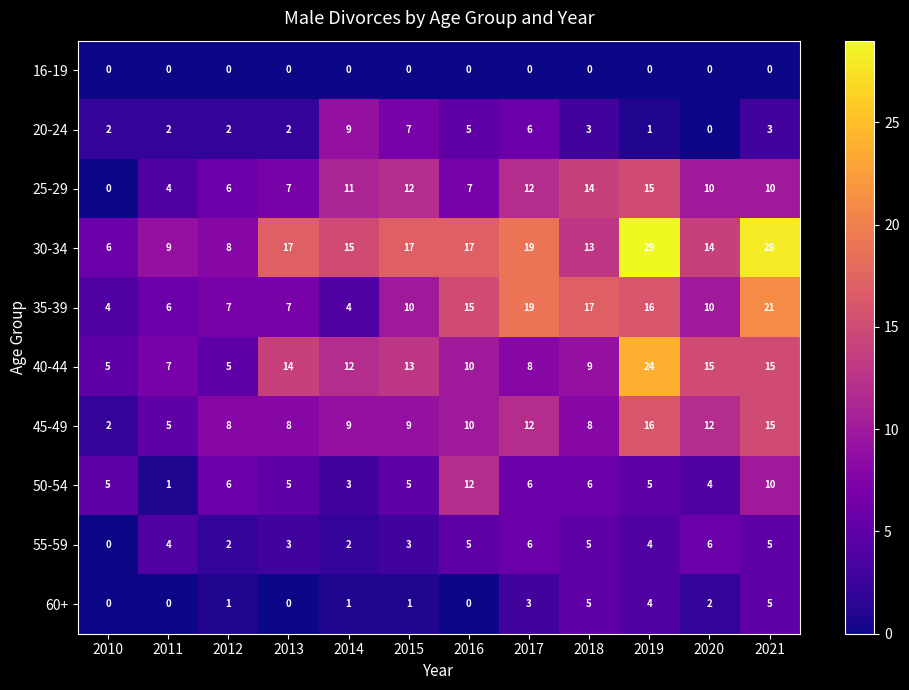

Which label corresponds to the largest value in the chart?

2019